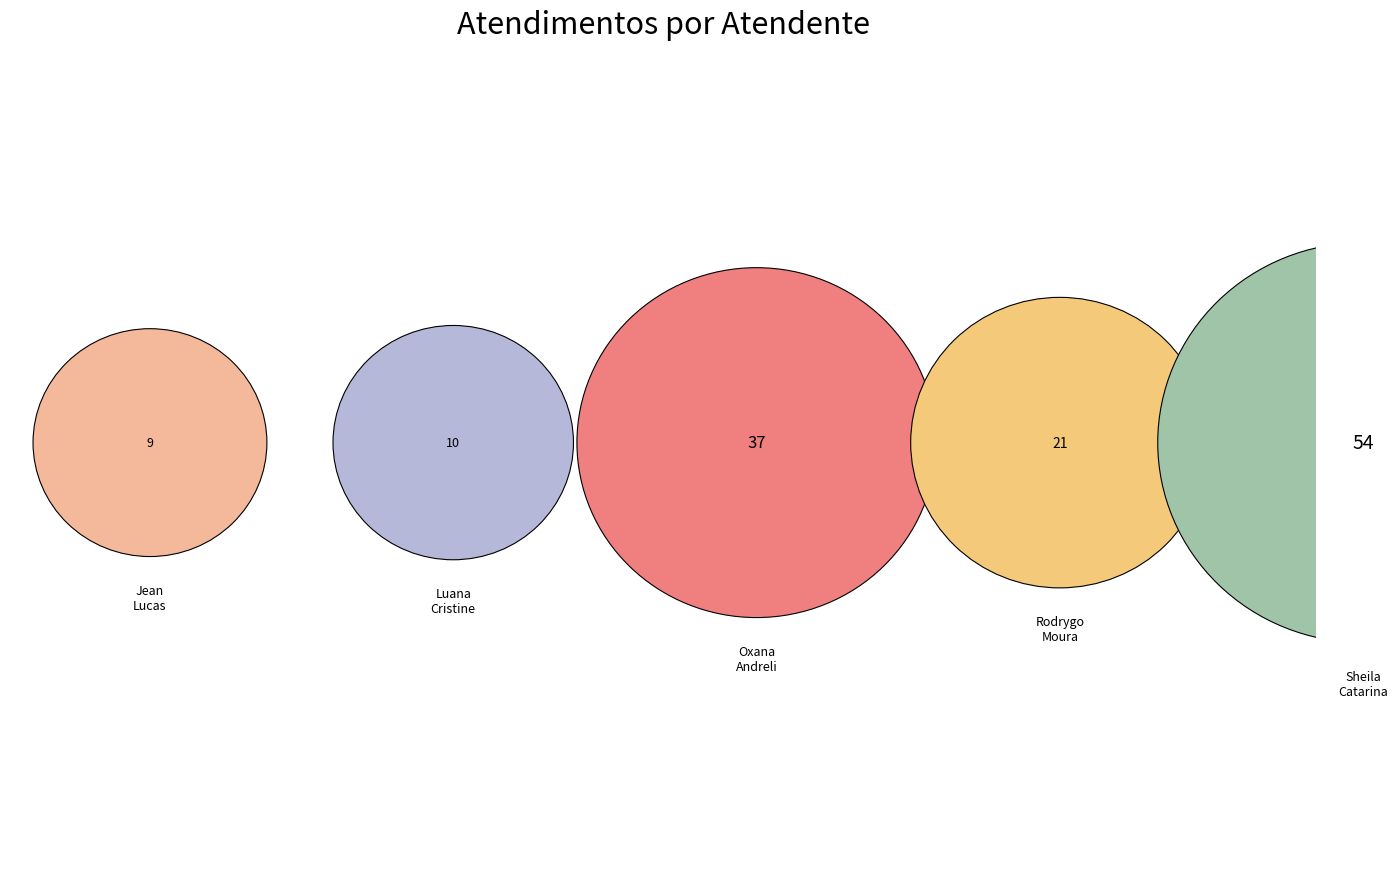

To the nearest percent, what is the difference between the largest and smallest slice percentages?

34%